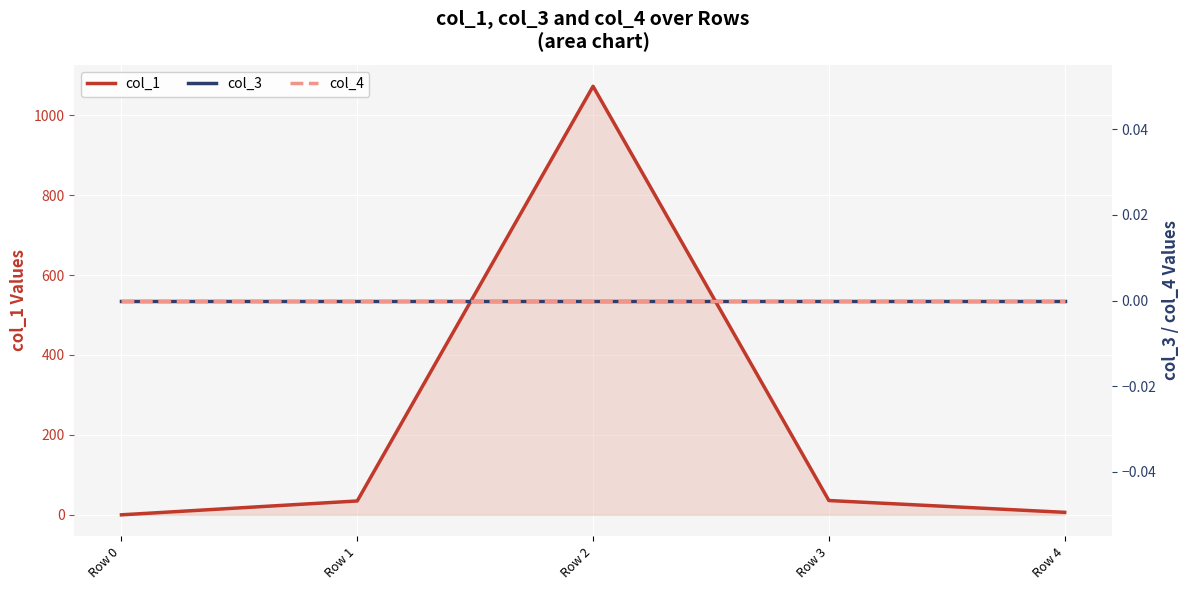

True or false: col_4 has more than 2 interior local peaks.

False